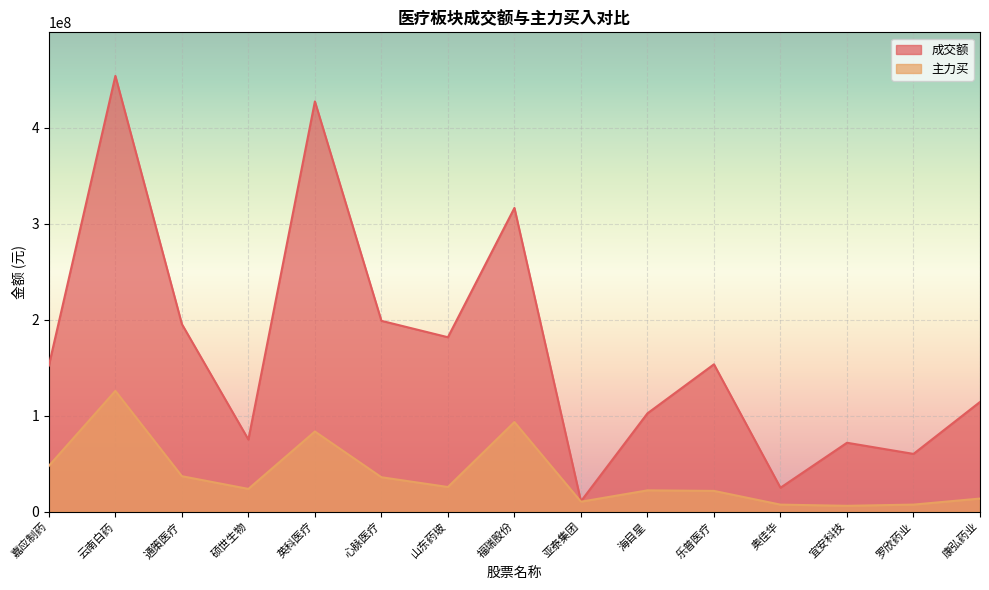

List the series in order of their peak value, highest first.

成交额, 主力买